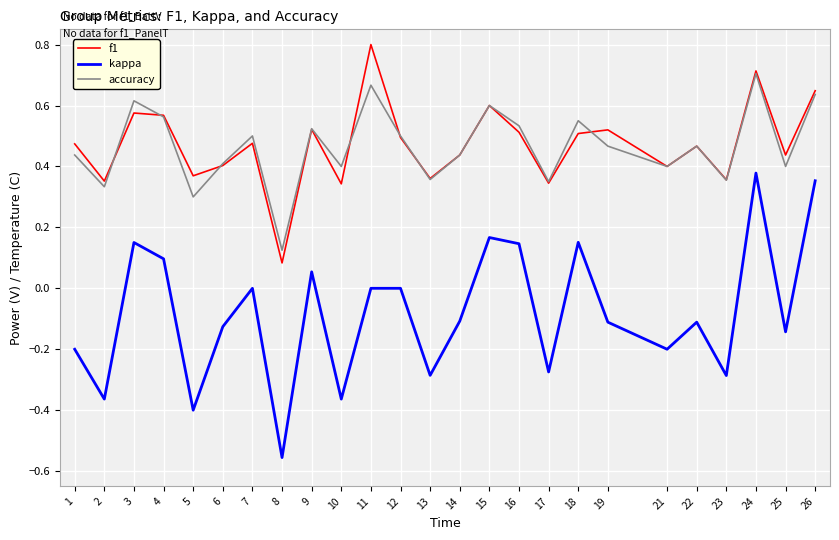

Is it true that accuracy equals 0.5 at 16?

True